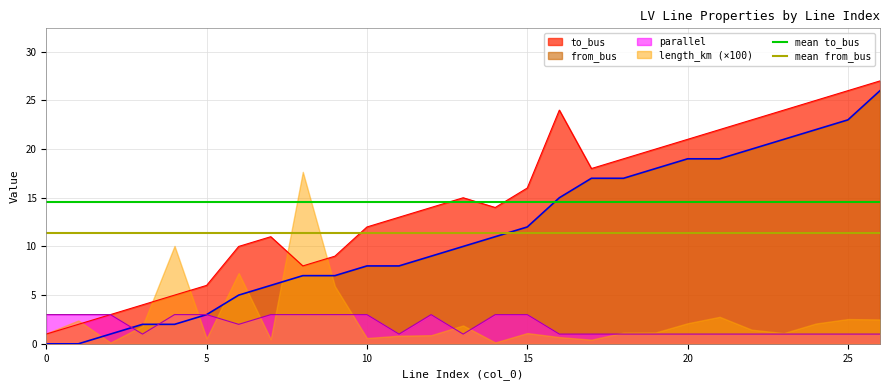

Is it true that mean to_bus equals 23.2 at 0?

False